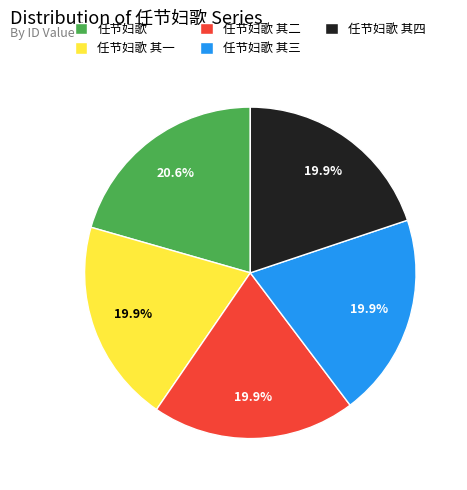

Is it true that 任节妇歌 其一 is 31% of the pie?

False